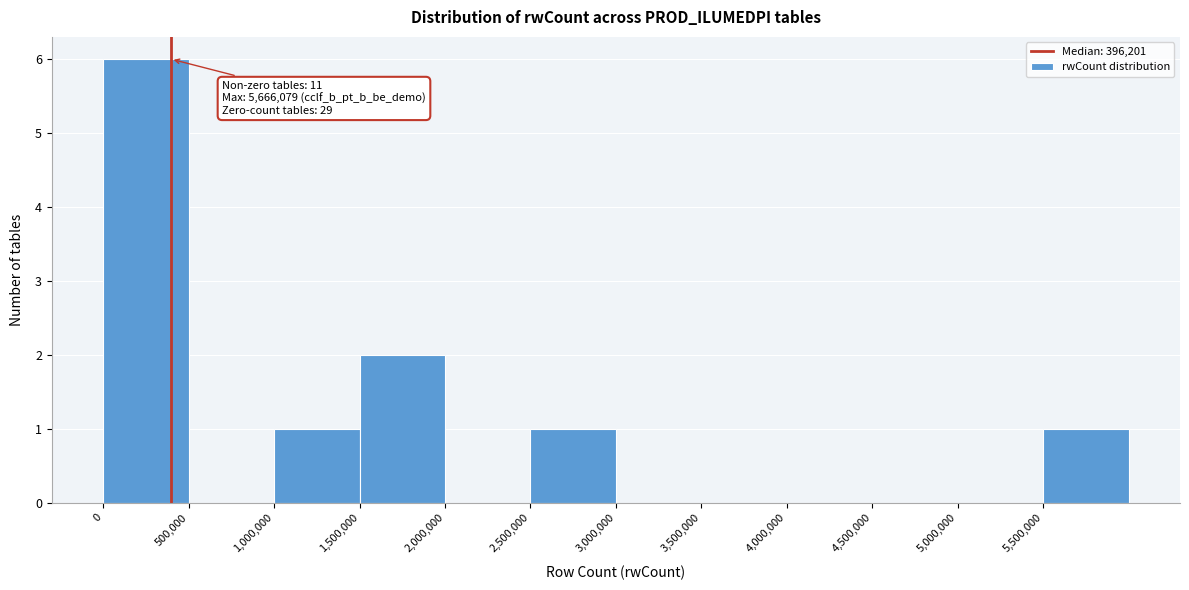

Over which range of the x-axis is the bar tallest?

0 to 500000